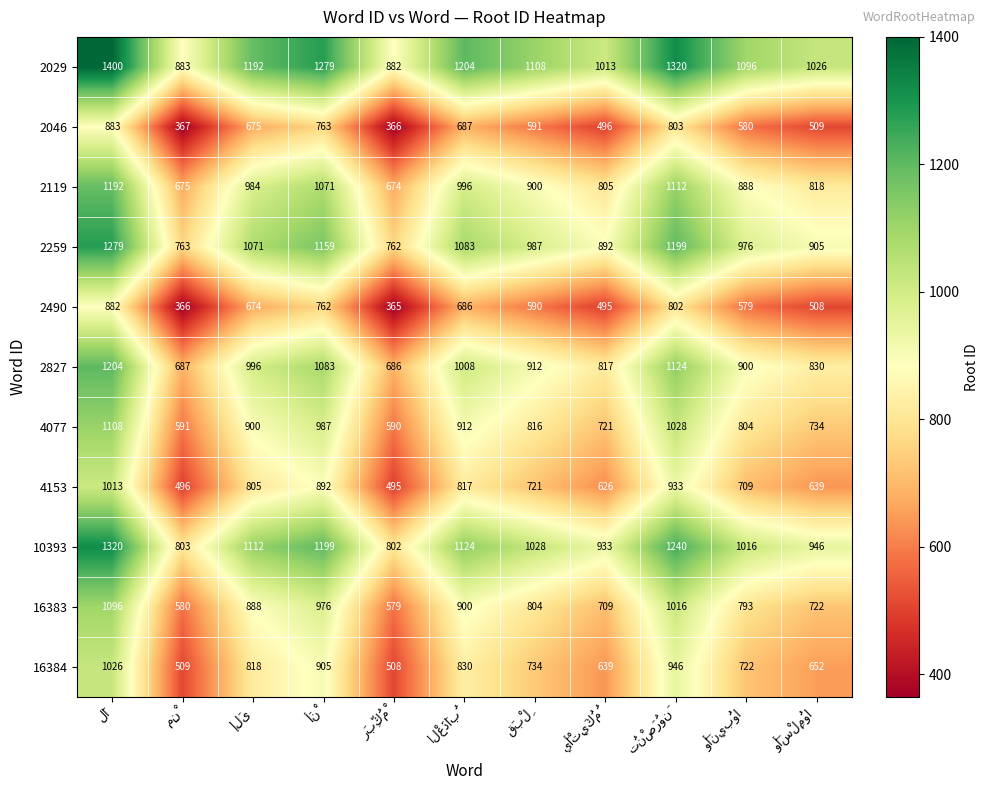

What is the sum of all 10393 values?

11523